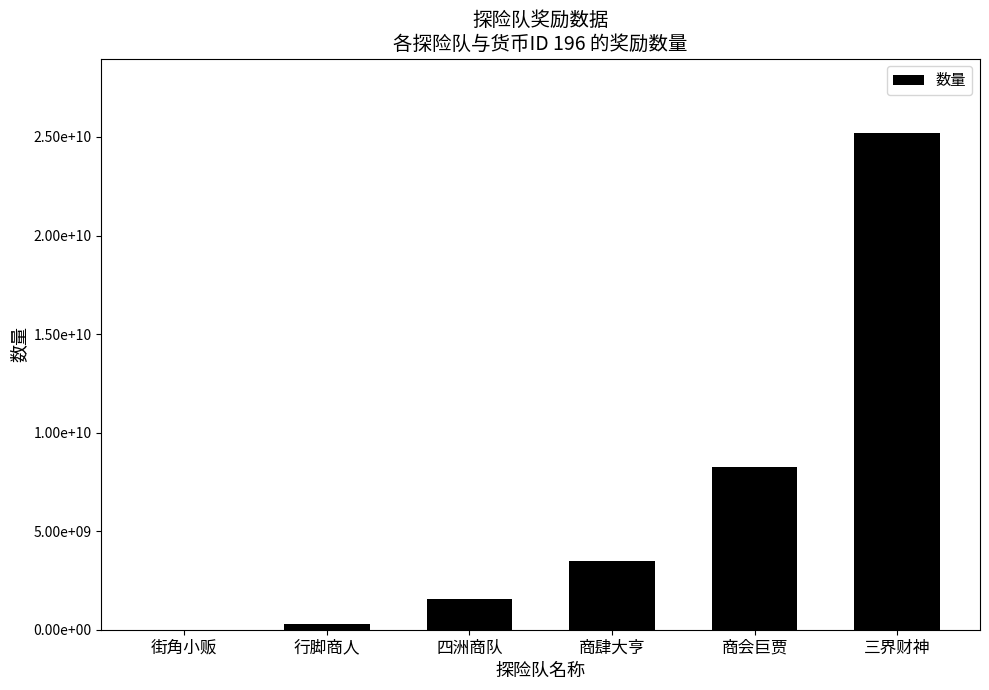

Reading right to left, transcribe all the data shown in this chart.

三界财神=25200000000	商会巨贾=8280000000	商肆大亨=3480000000	四洲商队=1560000000	行脚商人=276000000	街角小贩=900000